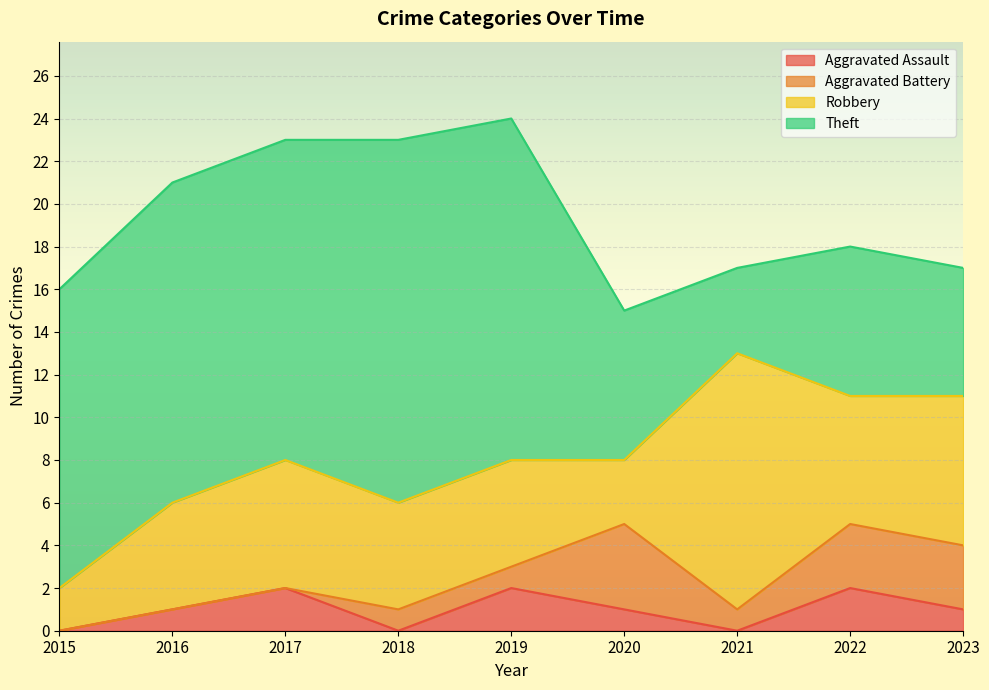

True or false: Theft and Aggravated Battery intersect in this chart.

False